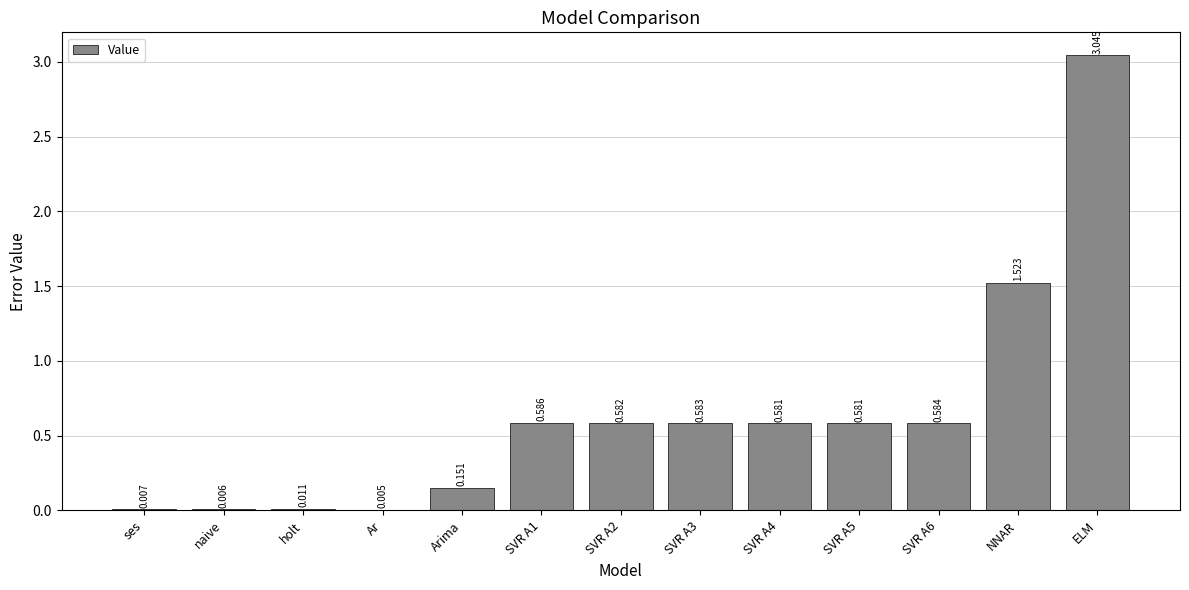

At which category does the chart reach its peak across all series?

ELM